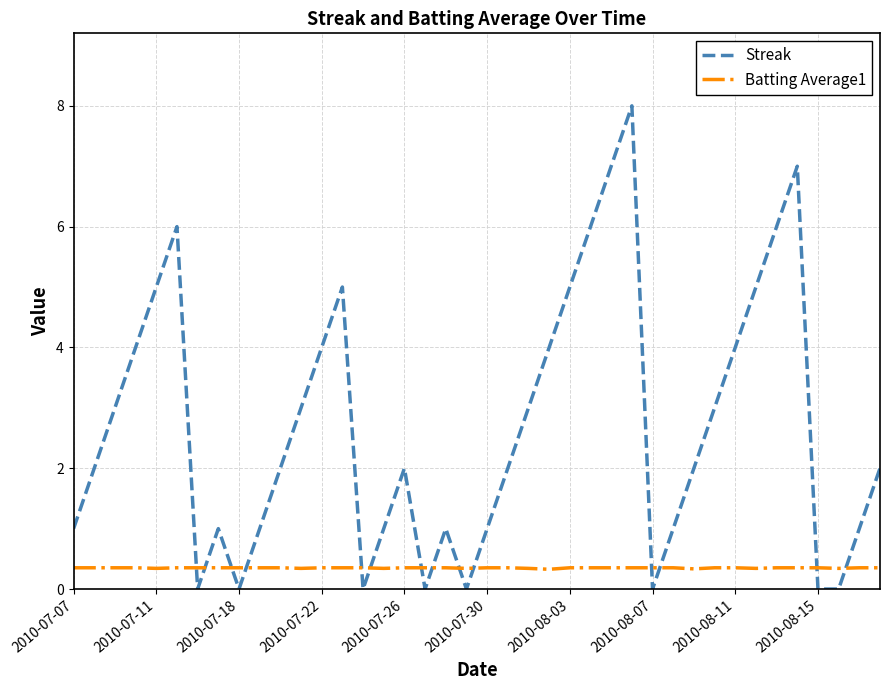

What is the greatest value displayed?

8.0